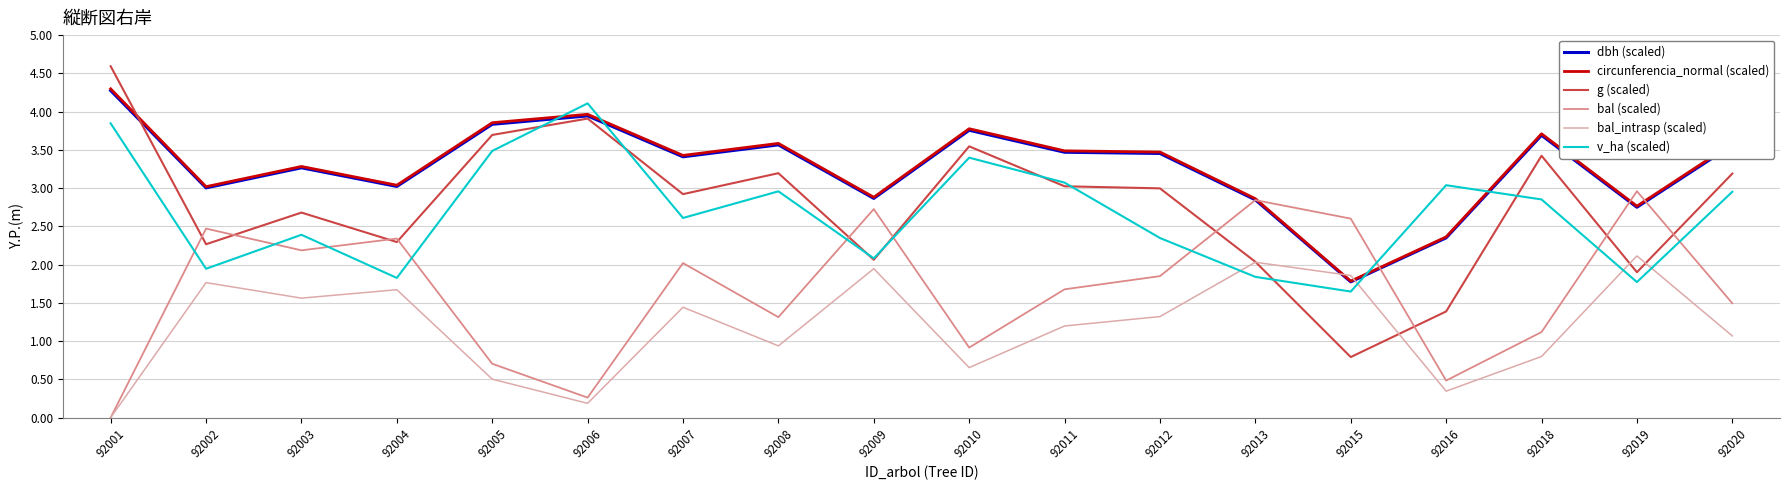

After their last crossing, which series has the higher values: bal (scaled) or v_ha (scaled)?

v_ha (scaled)